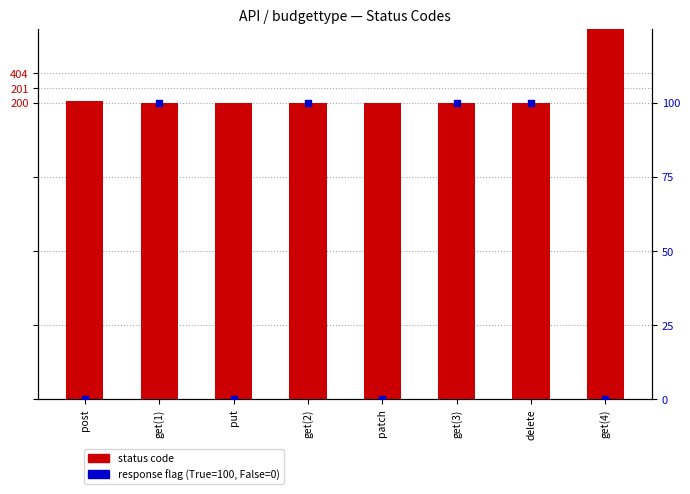

Which series reaches the maximum Y coordinate?

status code